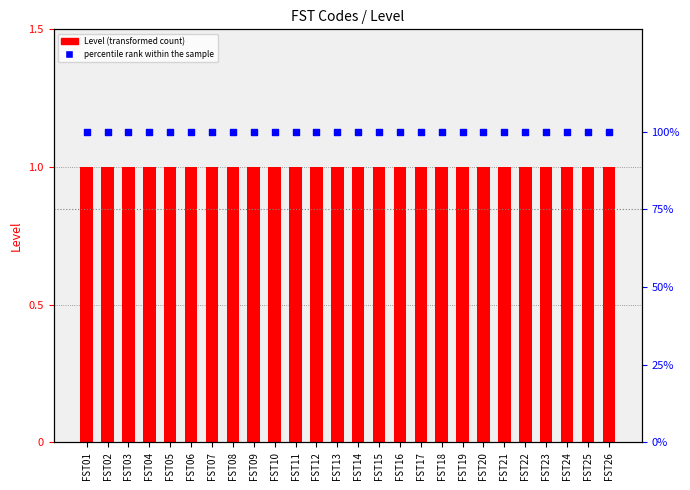

At how many categories does at least one series exceed 25?

26